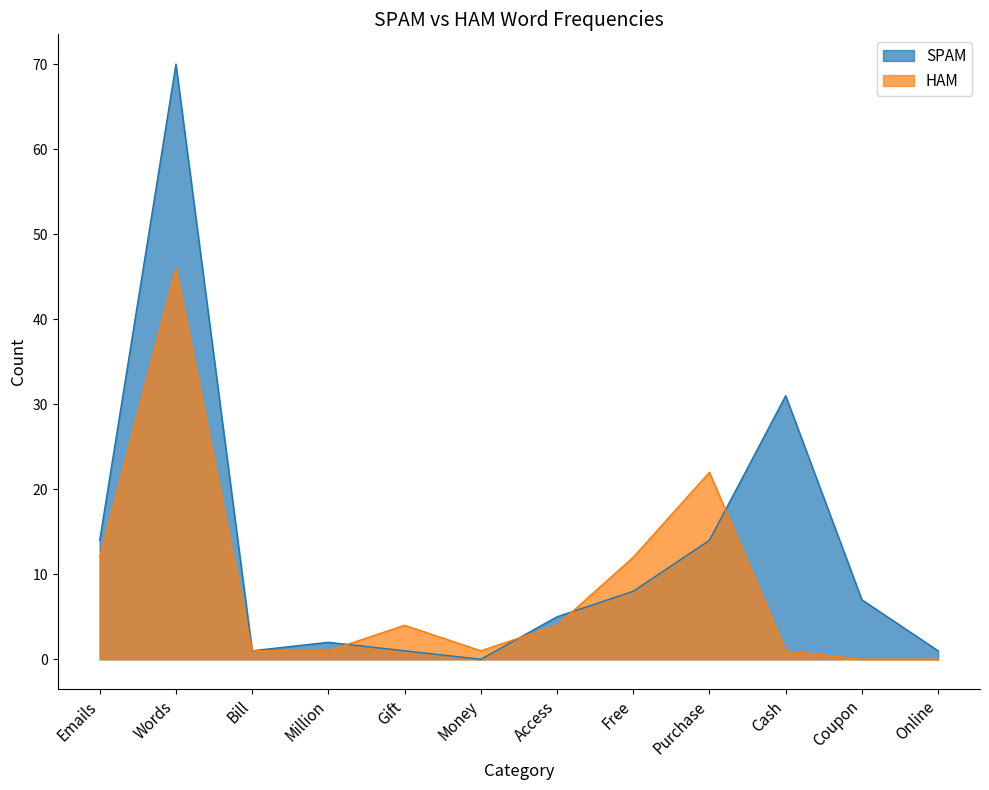

How many interior local valleys does the SPAM series have?

2